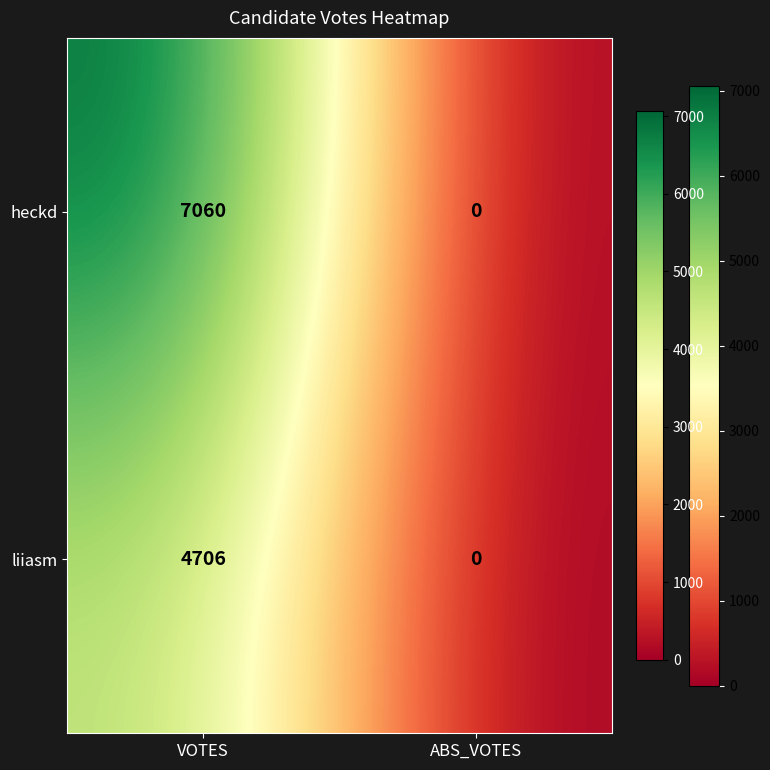

List the series in order of their overall mean, lowest first.

liiasm, heckd